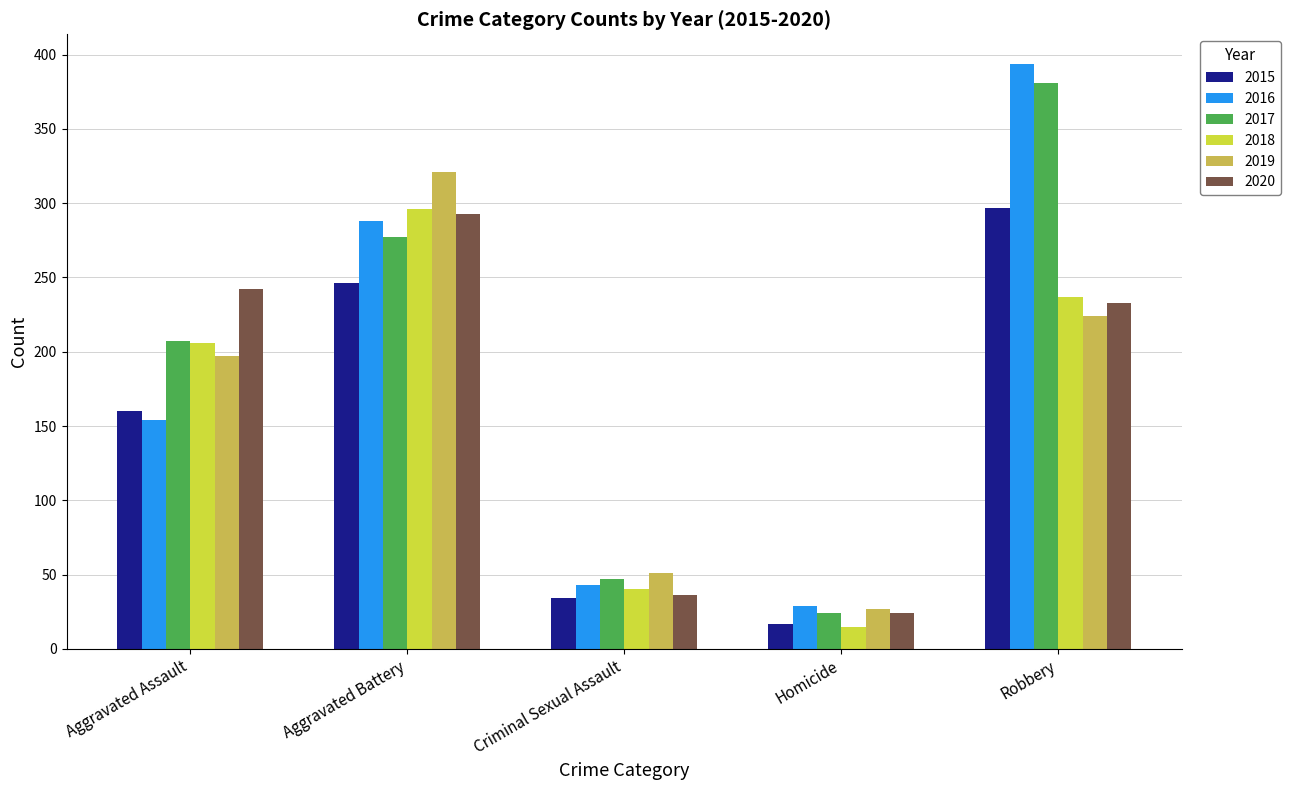

What position from the left is Aggravated Assault?

1